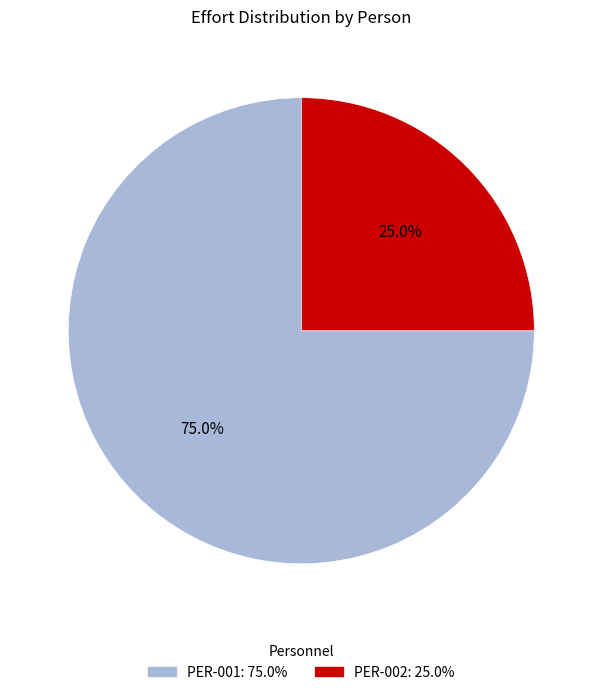

True or false: PER-002 accounts for 25% of the total.

True